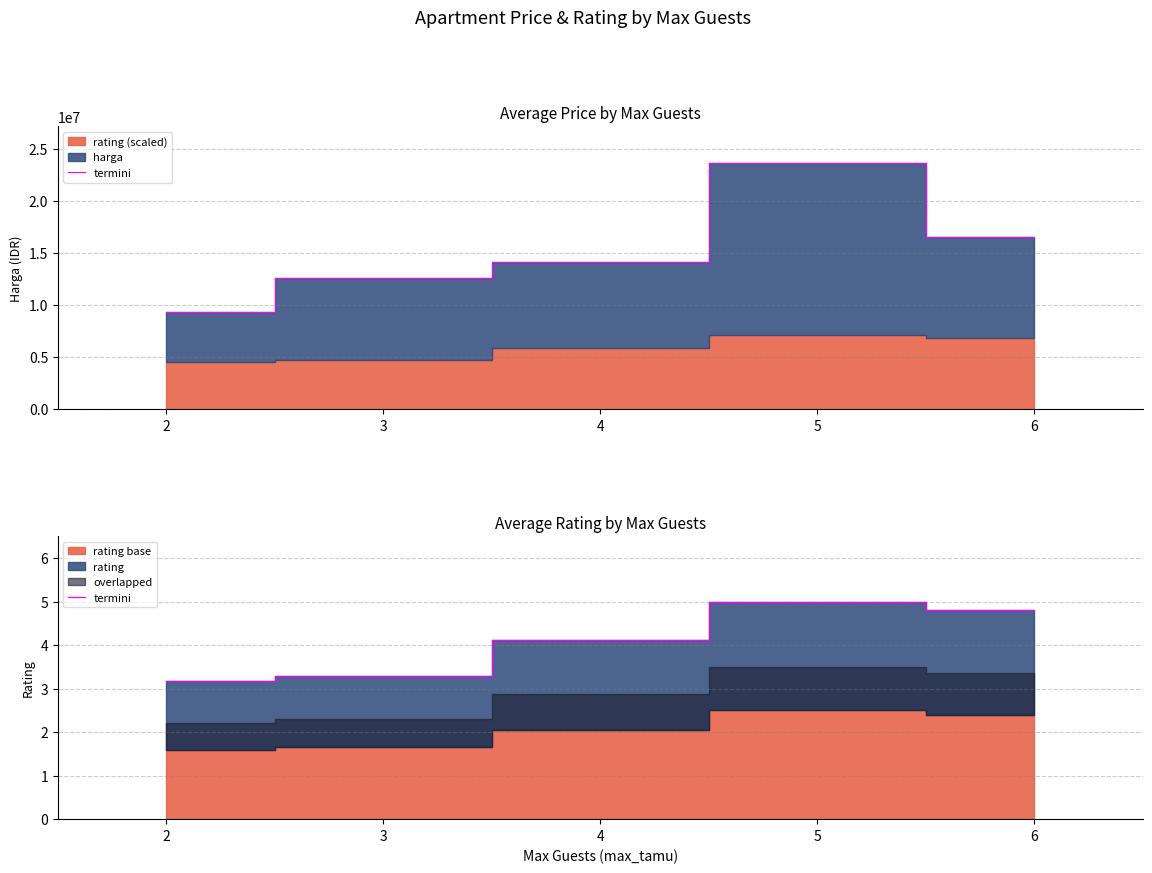

Count the number of categories in the chart.

5